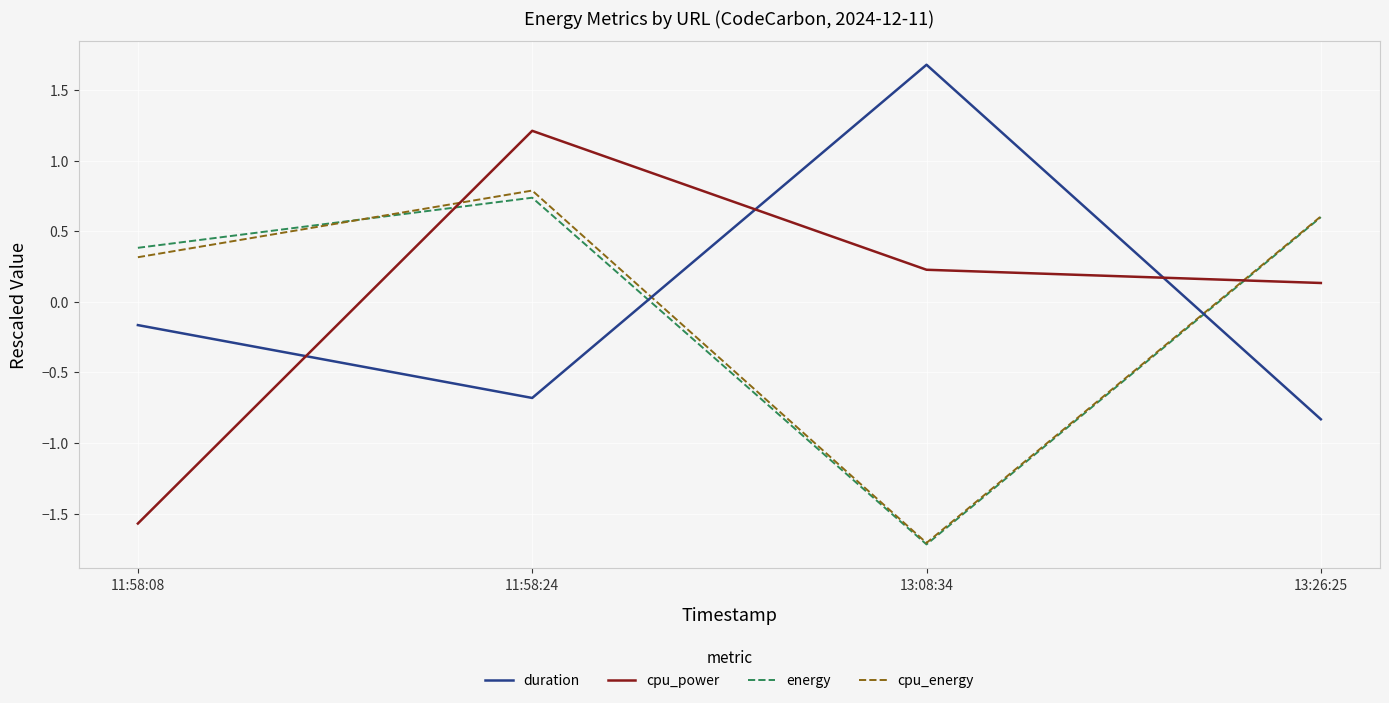

Is it true that duration equals -0.2 at 11:58:08?

True